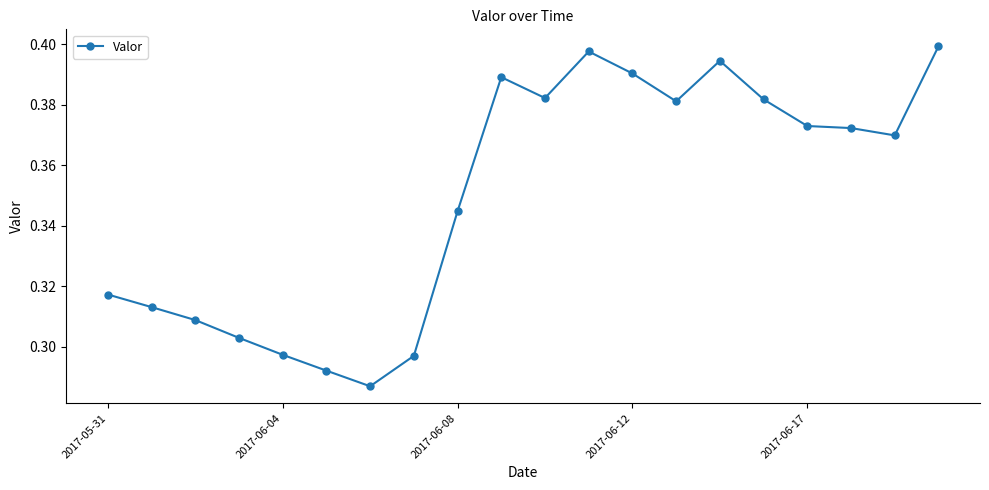

True or false: there are more than 1 points higher than both neighbors.

True